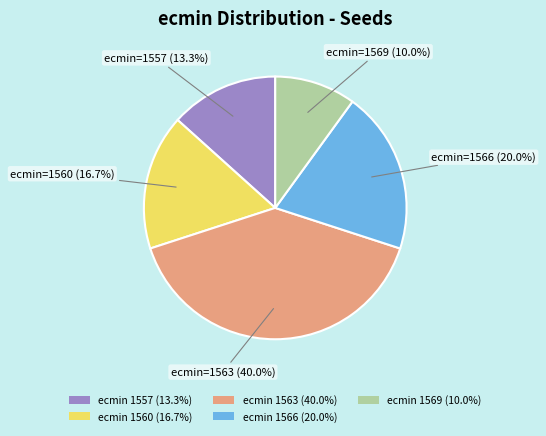

What is the total percentage of ecmin 1566 (20.0%) and ecmin 1563 (40.0%)?

60.0%